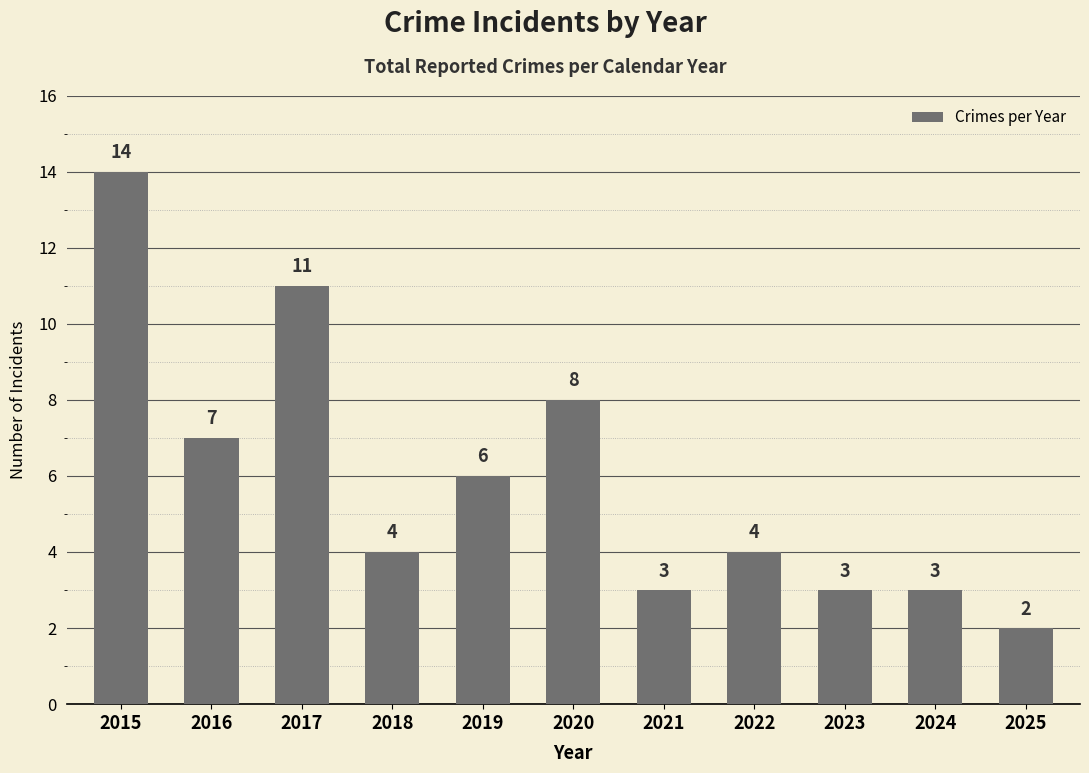

What is the change in value from 2016 to 2022?

-3